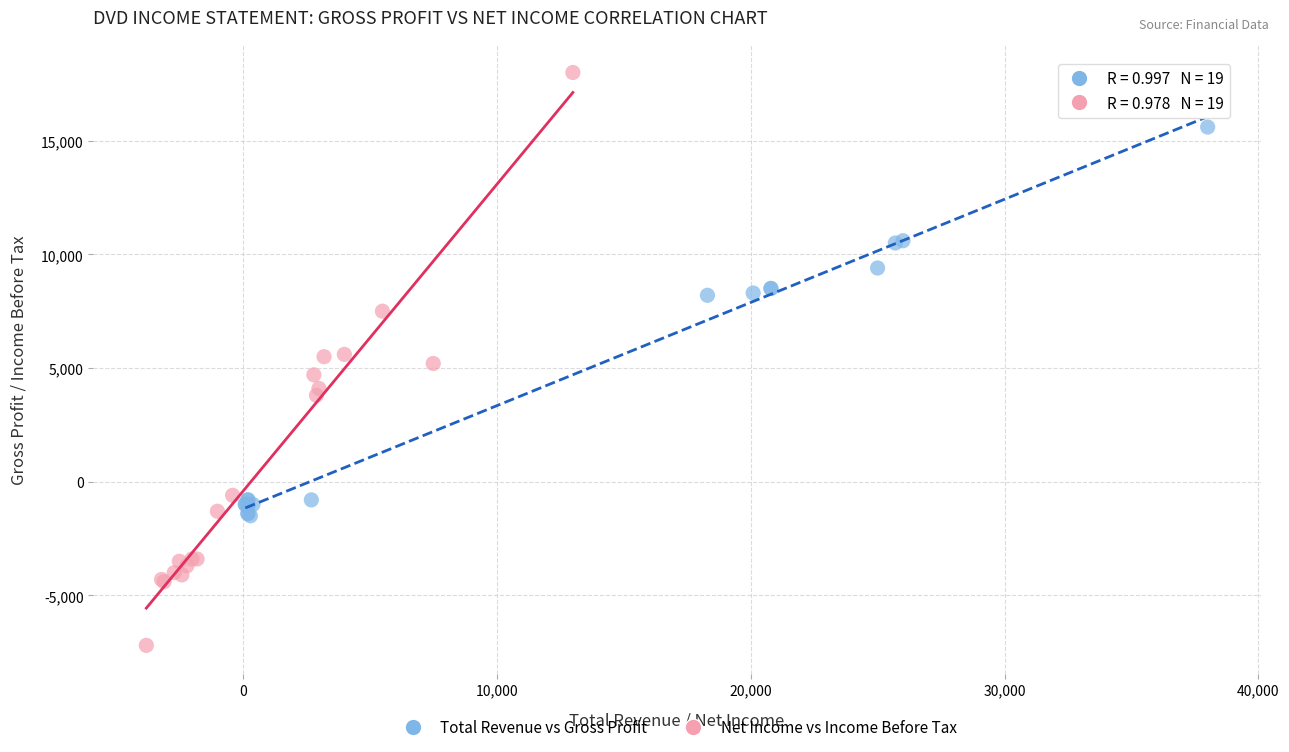

What are all the series names shown in the legend?

Total Revenue vs Gross Profit, Net Income vs Income Before Tax